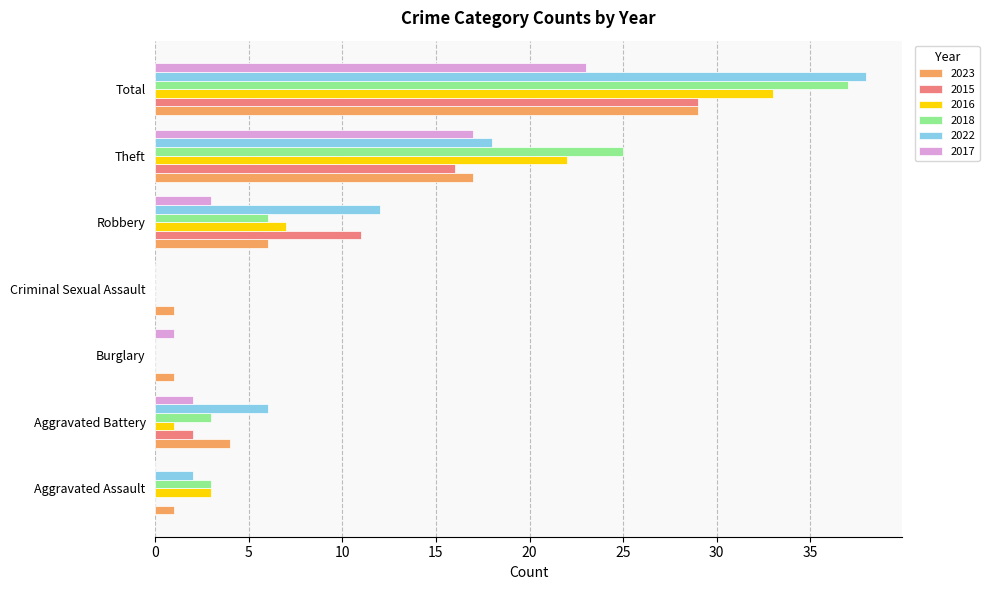

What are all the series names shown in the legend?

2023, 2015, 2016, 2018, 2022, 2017